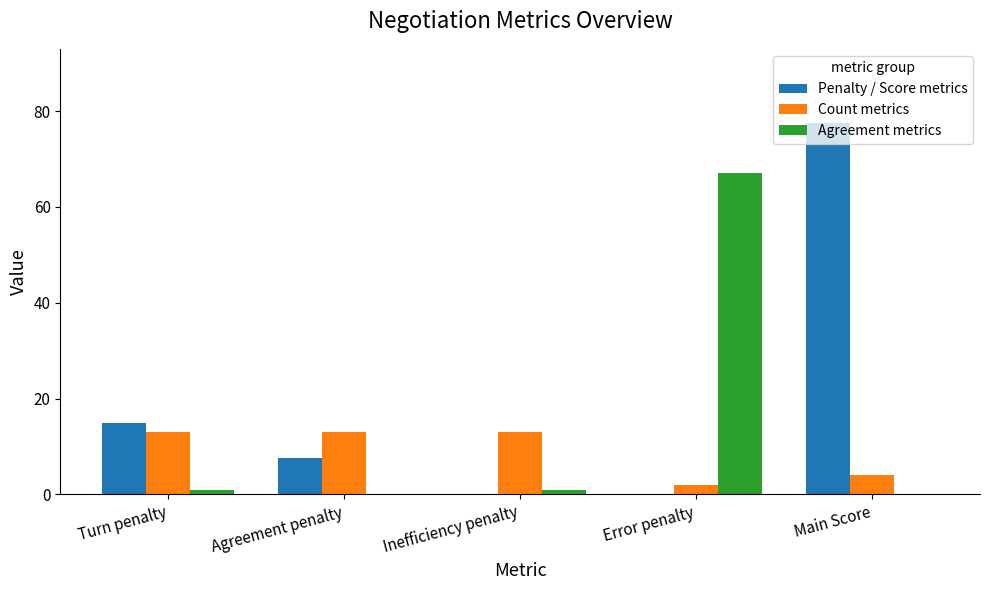

What is the total value across all series at Agreement penalty?

20.5